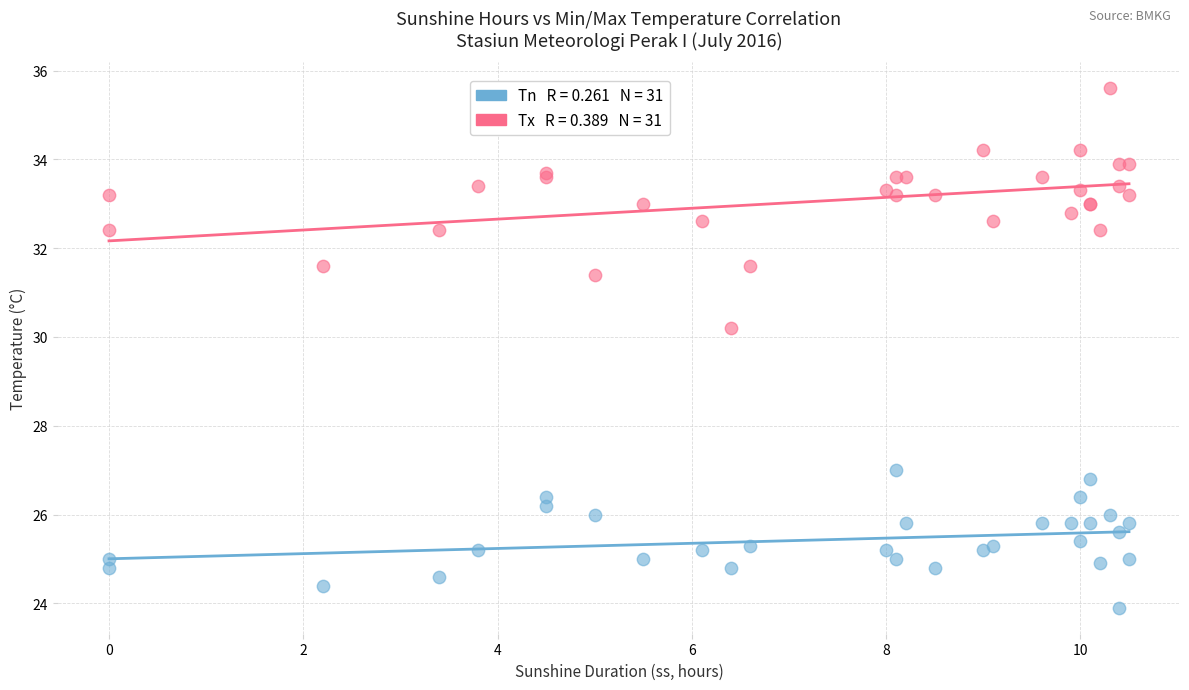

Across all series, what Y value is closest to 29?

30.2